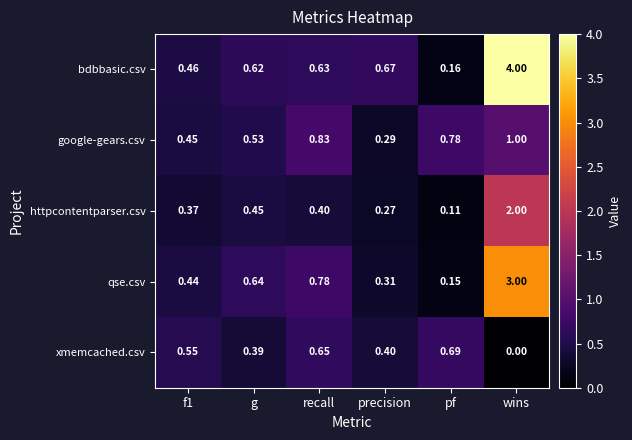

Where is bdbbasic.csv nearest to the value 2?

precision